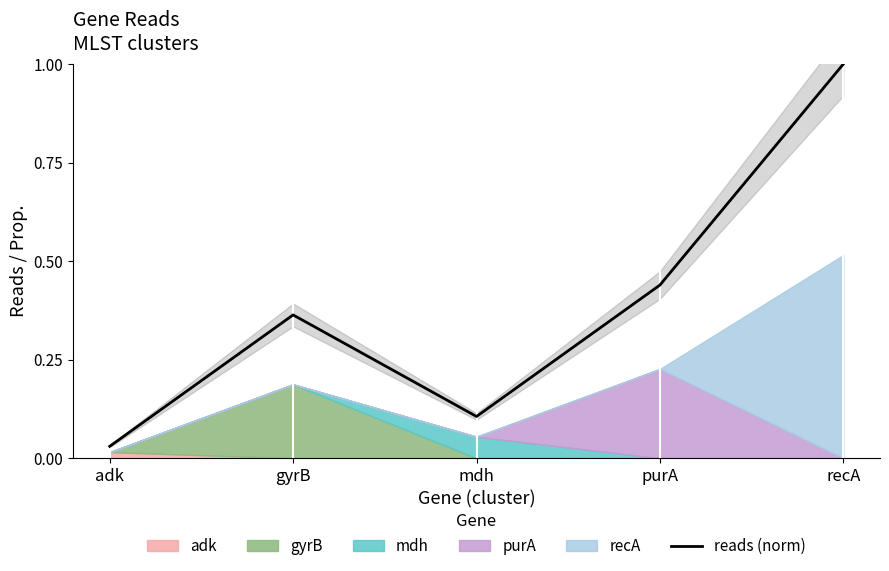

What is the sum of all values?

1.9